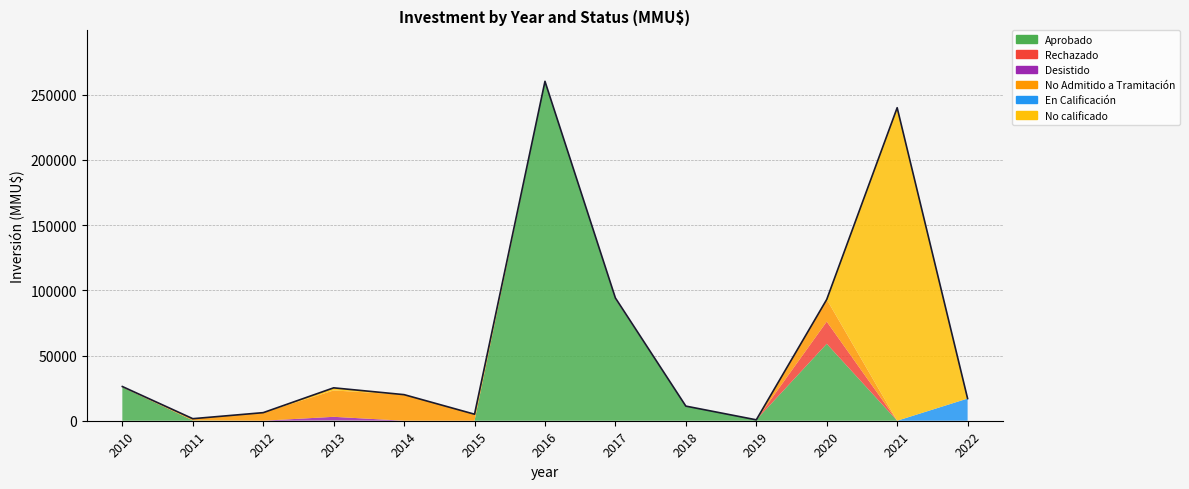

True or false: Aprobado has more than 0 interior local peaks.

True